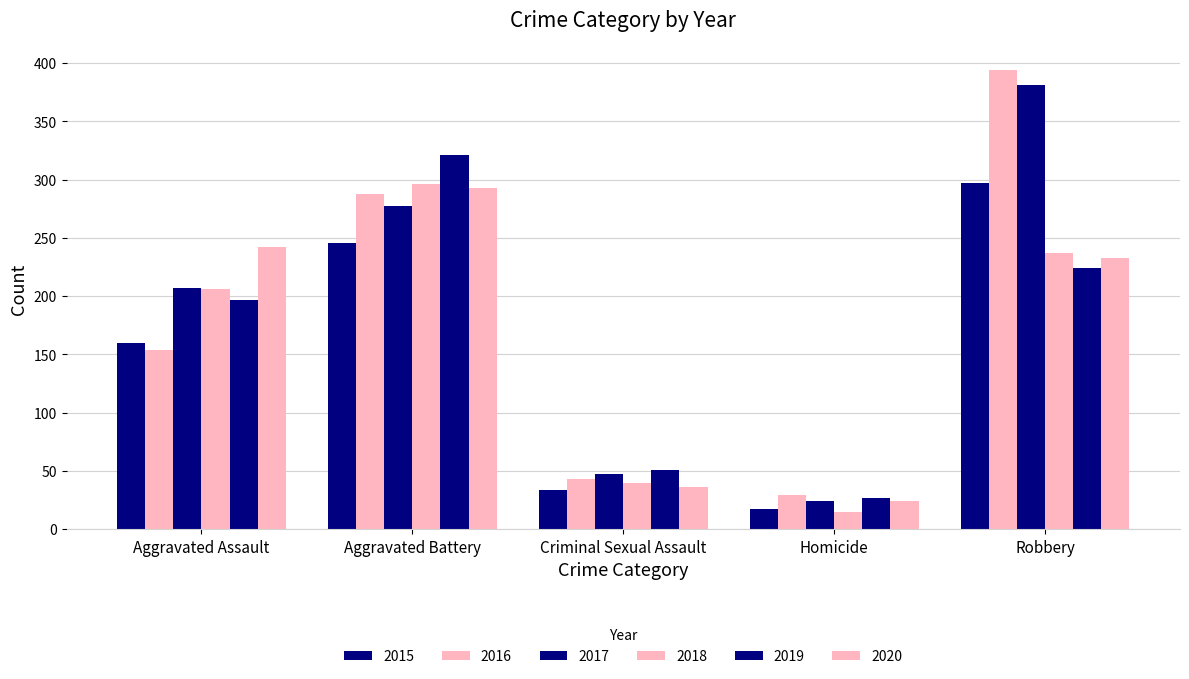

How many distinct data groups are displayed?

6